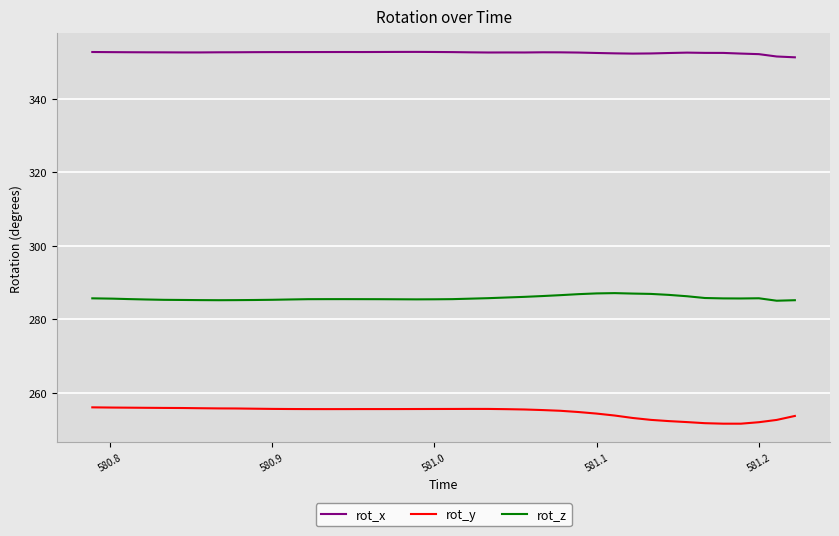

List the series in order of their overall mean, highest first.

rot_x, rot_z, rot_y